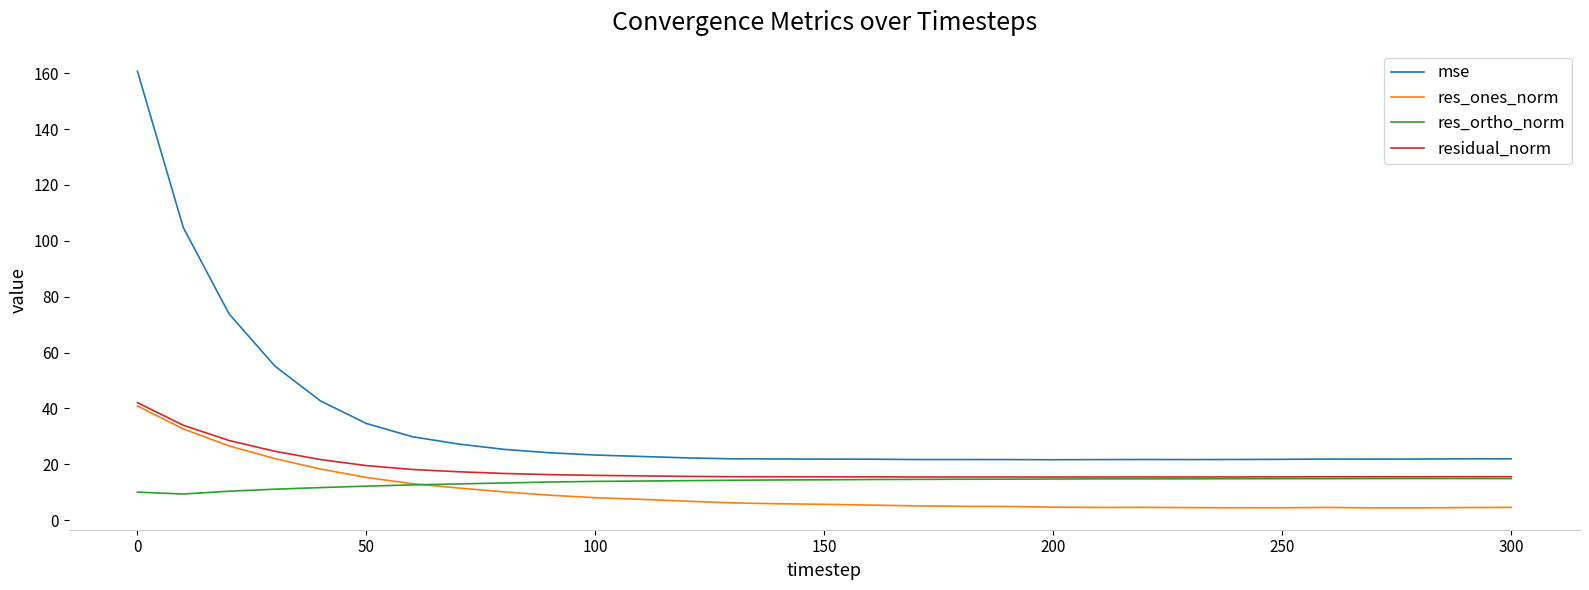

True or false: res_ortho_norm and mse cross at least once.

False